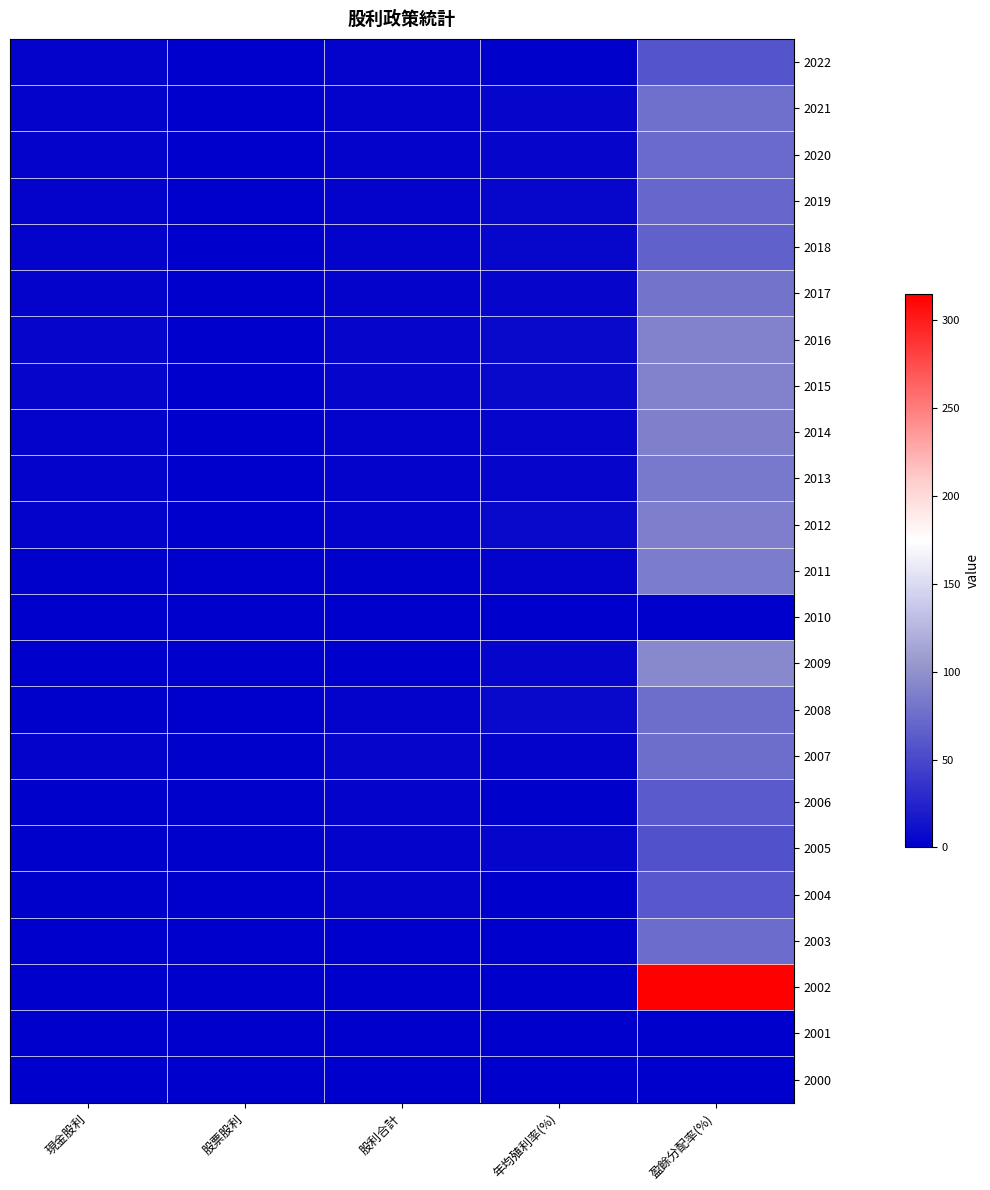

Which series has the largest total across all categories?

2002